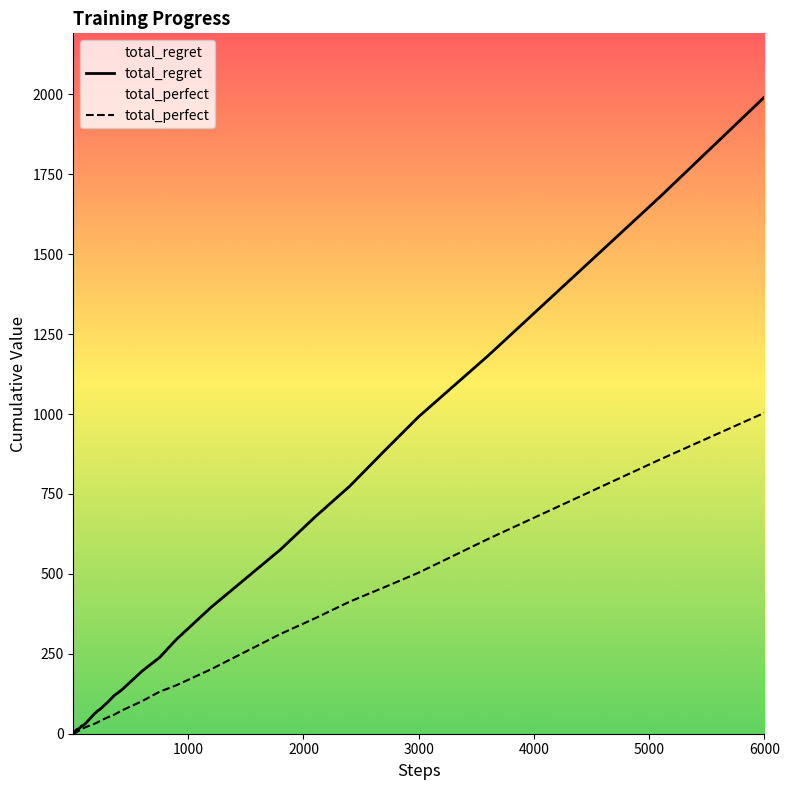

Which series has the largest total across all categories?

total_regret